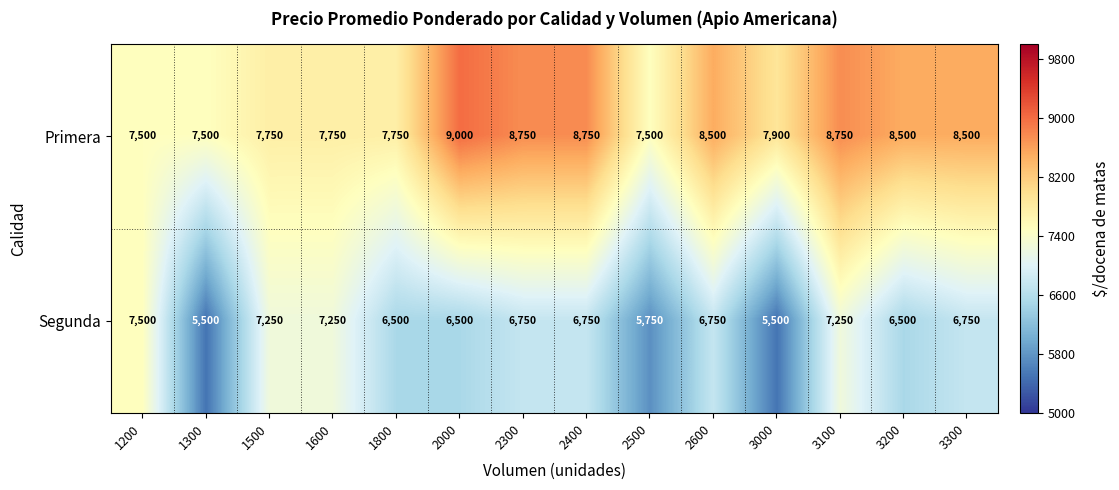

Which series has the largest total across all categories?

Primera